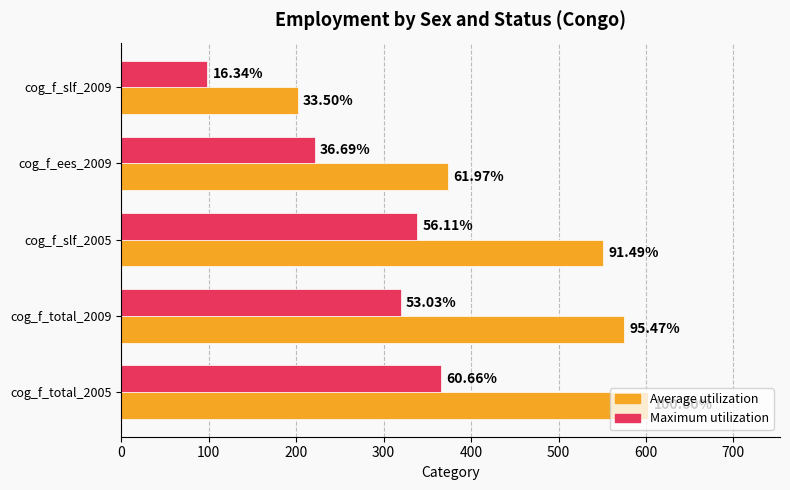

What is the minimum value shown in the chart?

98.5